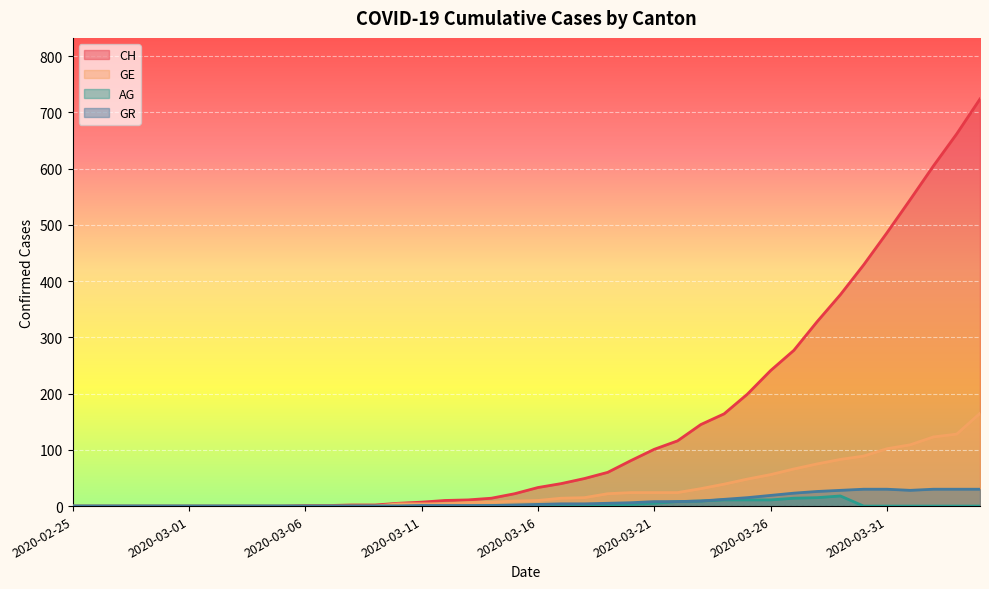

What is the difference between the maximum and second lowest values in the CH series?

724